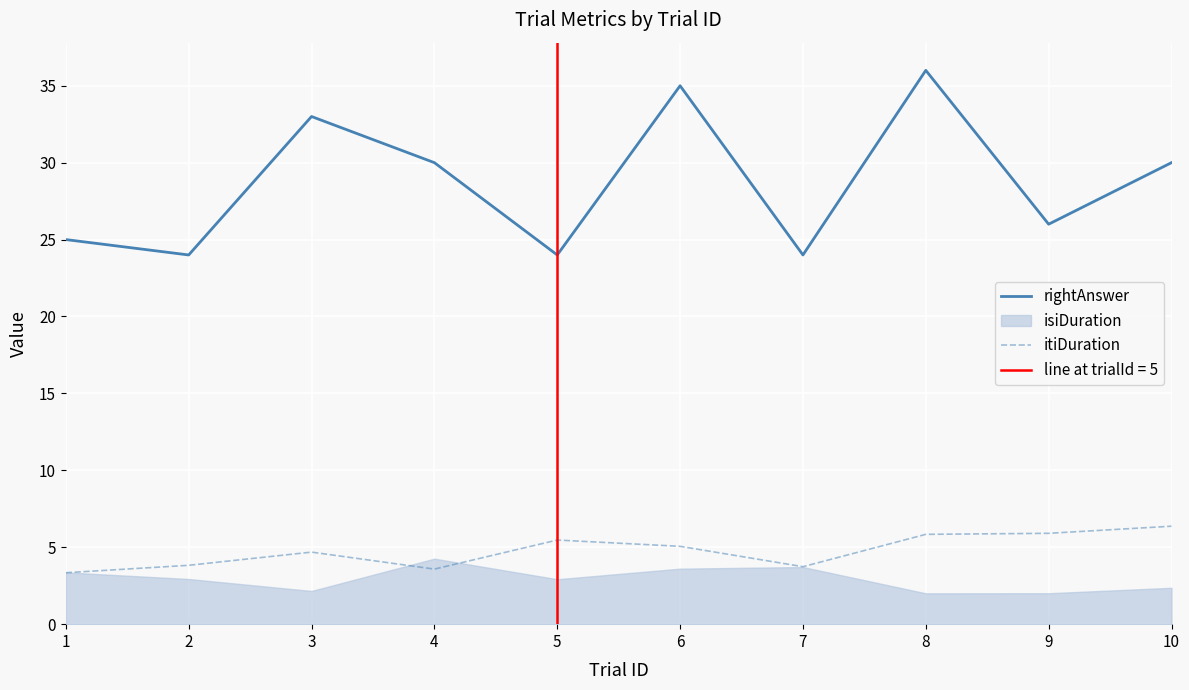

At which category does itiDuration reach its first local valley?

4